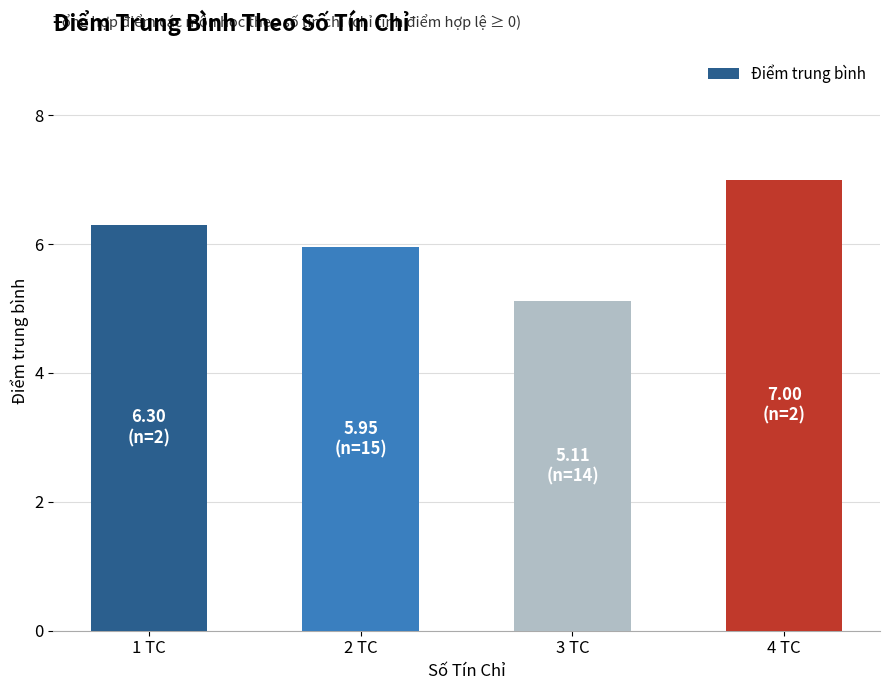

Are the bars grouped side by side (vs. stacked)?

No